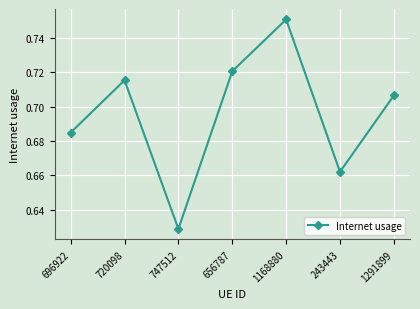

True or false: the data shows 1.0 at 243443.

False